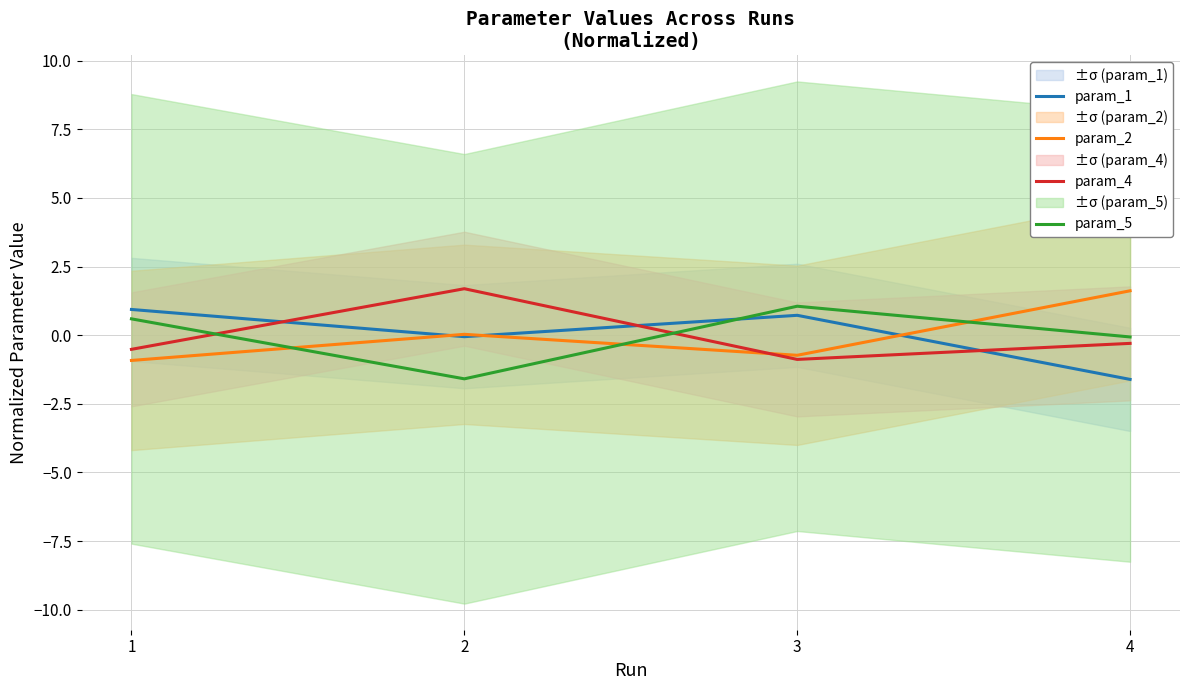

Reading left to right, extract all data points from this chart.

param_1: 0.9	-0.1	0.7	-1.6
param_2: -0.9	0.0	-0.7	1.6
param_4: -0.5	1.7	-0.9	-0.3
param_5: 0.6	-1.6	1.1	-0.1